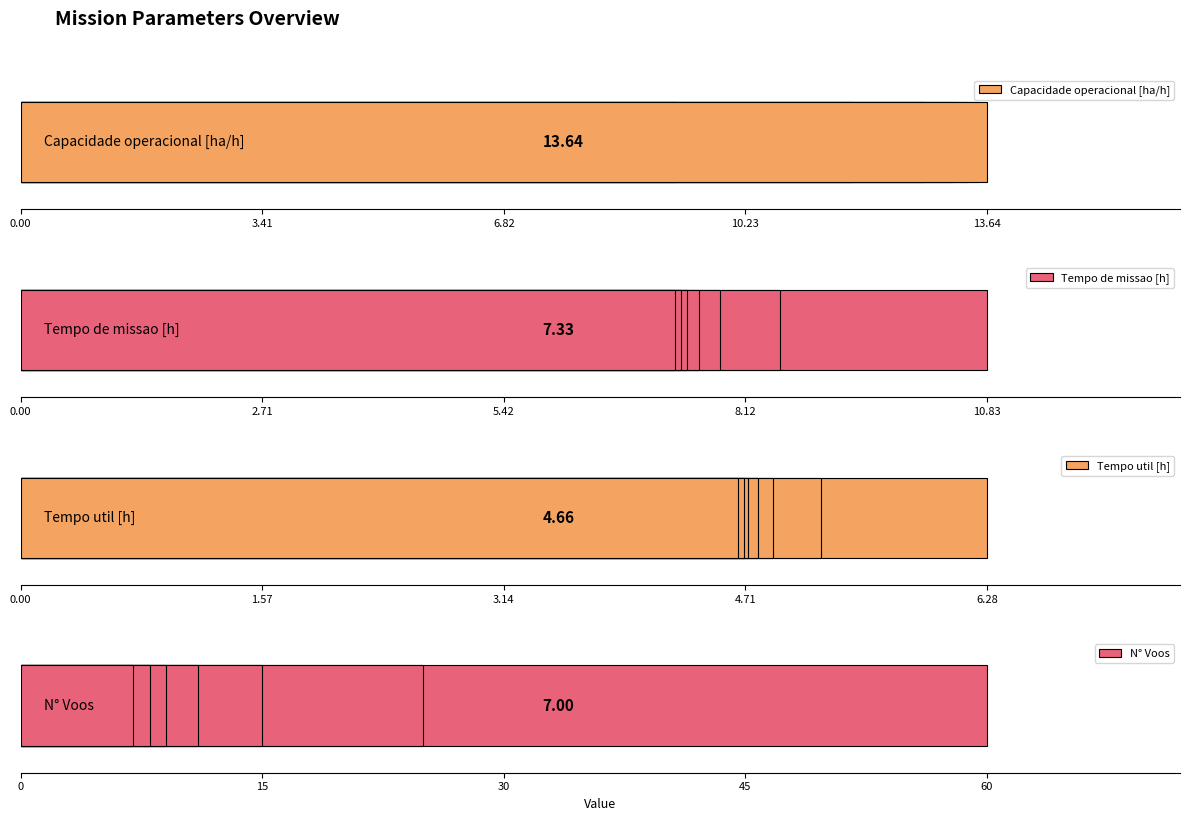

Reading left to right, list all the values displayed in this chart.

Capacidade operacional [ha/h]: 9.2	11.8	12.8	13.2	13.4	13.5	13.6
Tempo de missao [h]: 10.8	8.5	7.8	7.6	7.5	7.4	7.3
Tempo util [h]: 6.3	5.2	4.9	4.8	4.7	4.7	4.7
N° Voos: 60.0	25.0	15.0	11.0	9.0	8.0	7.0